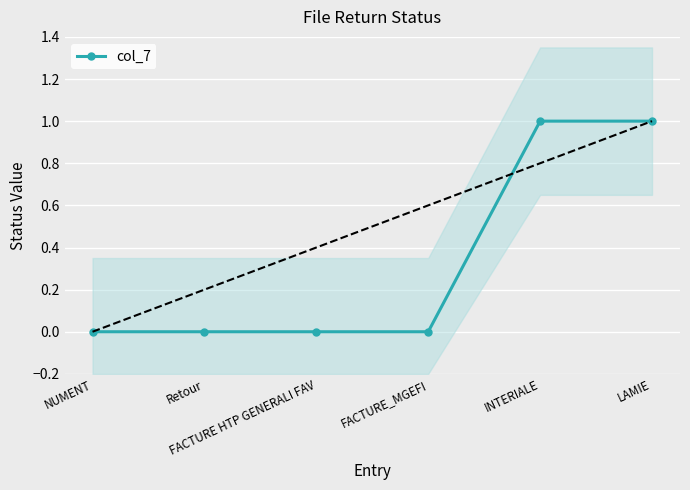

What is the maximum value shown in the chart?

1